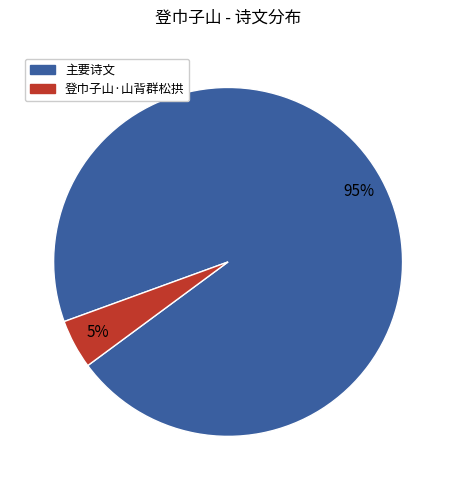

To the nearest percent, what is the average slice percentage?

50%